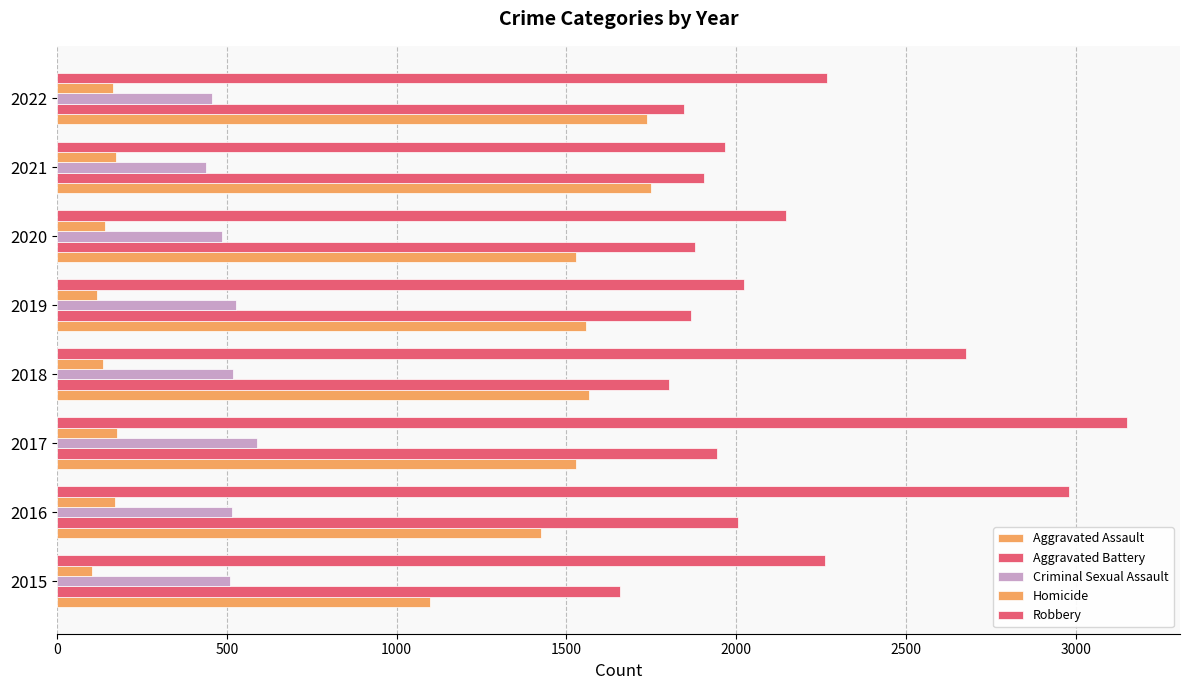

Count the number of categories in the chart.

8